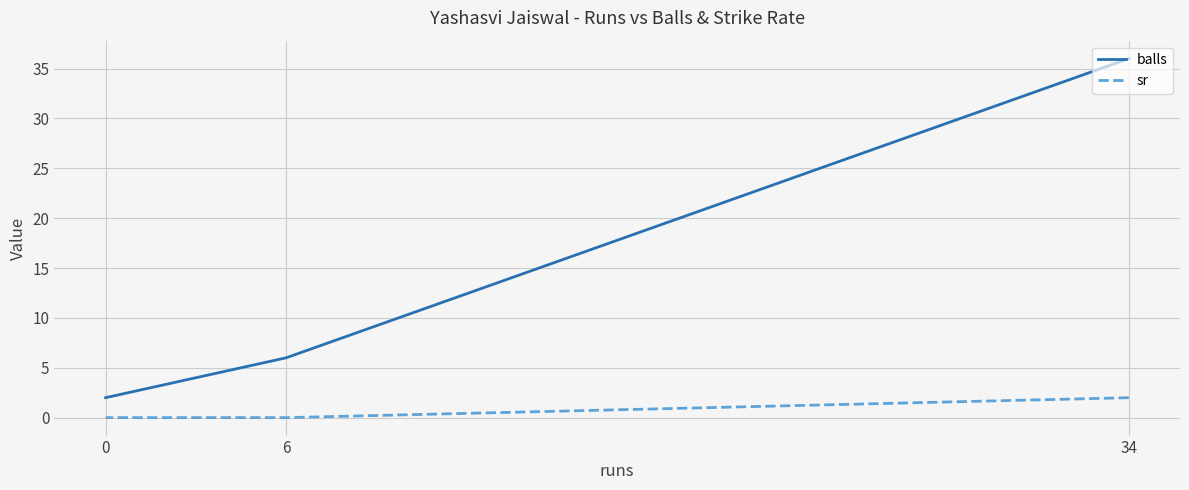

Reading left to right, extract all data points from this chart.

balls: 34=36	6=6	0=2
sr: 34=2	6=0	0=0